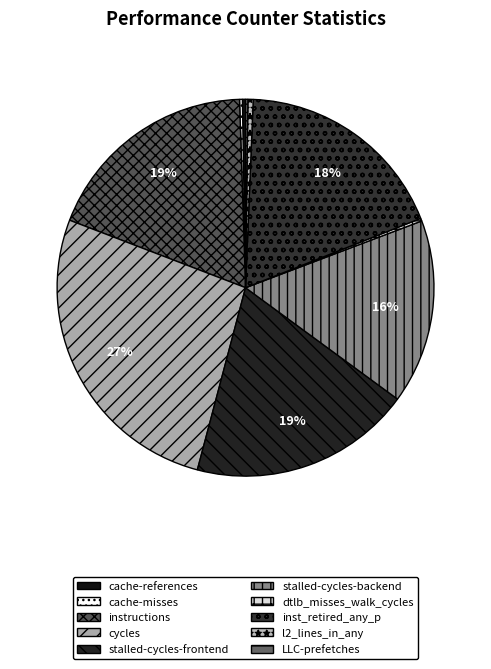

What is the largest slice in the pie chart?

cycles